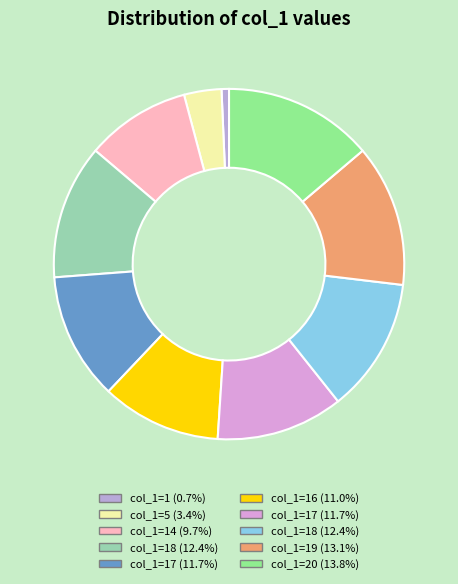

How many slices are in this pie chart?

10